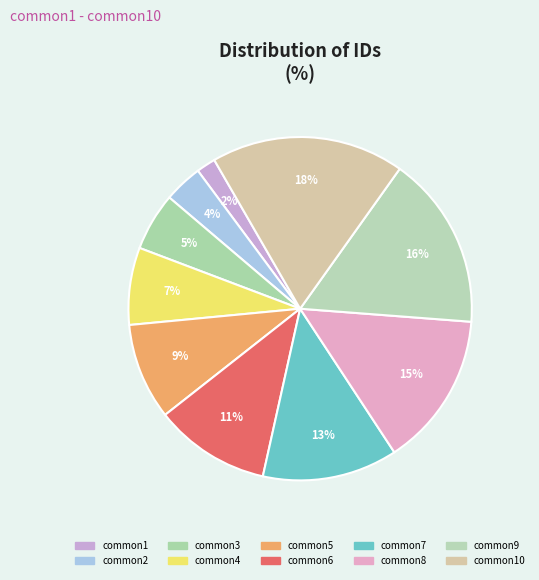

What is the total percentage of common1 and common6?

12.7%